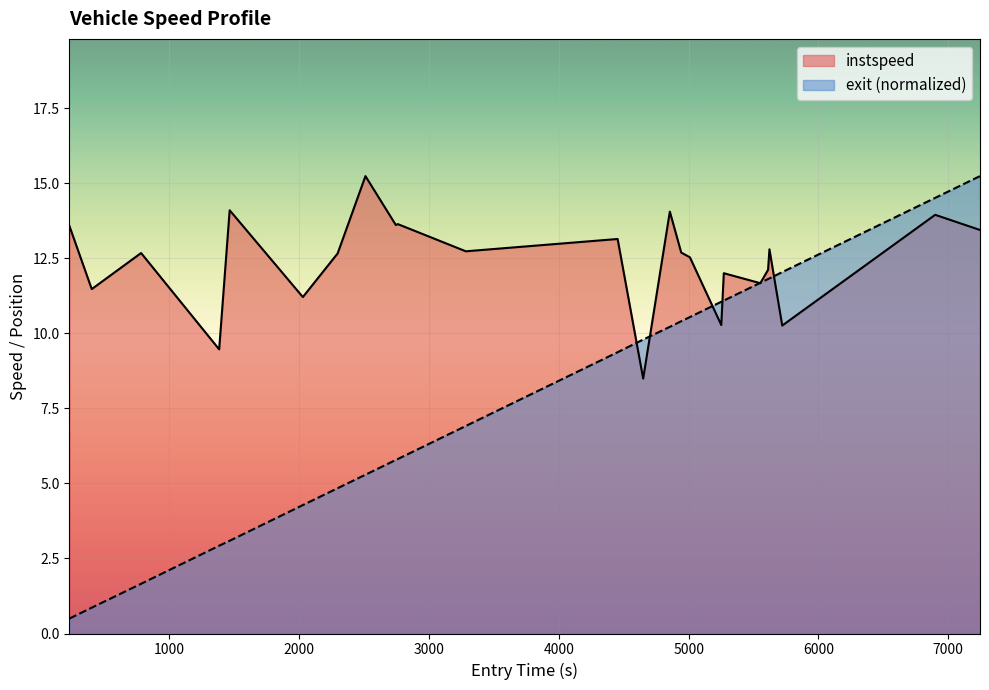

List the series in order of their overall mean, lowest first.

exit_line, instspeed_line